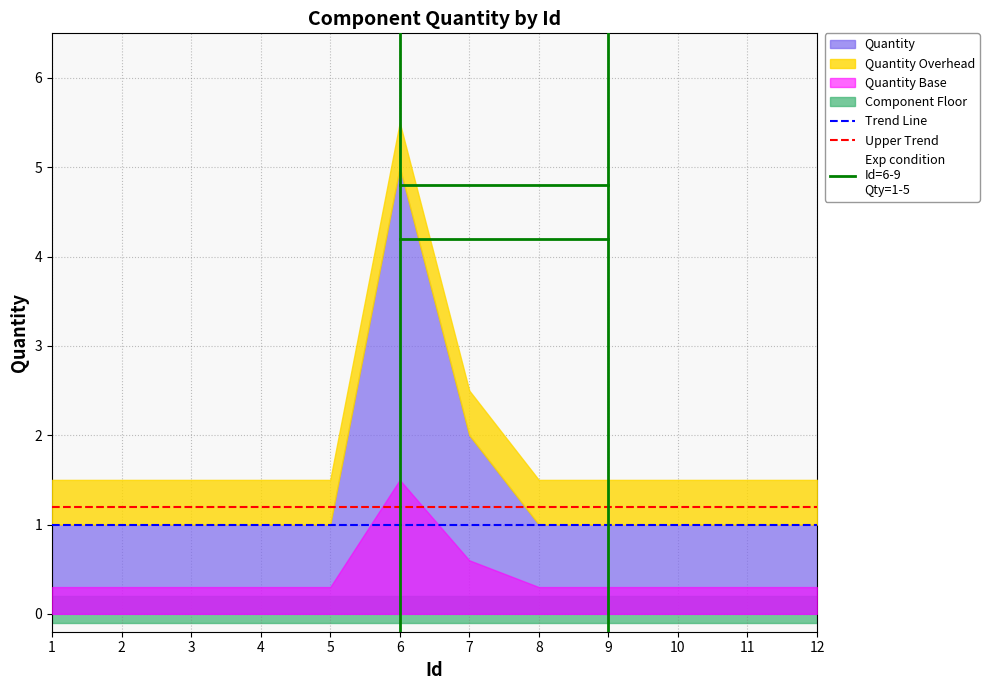

What is the maximum value shown in the chart?

5